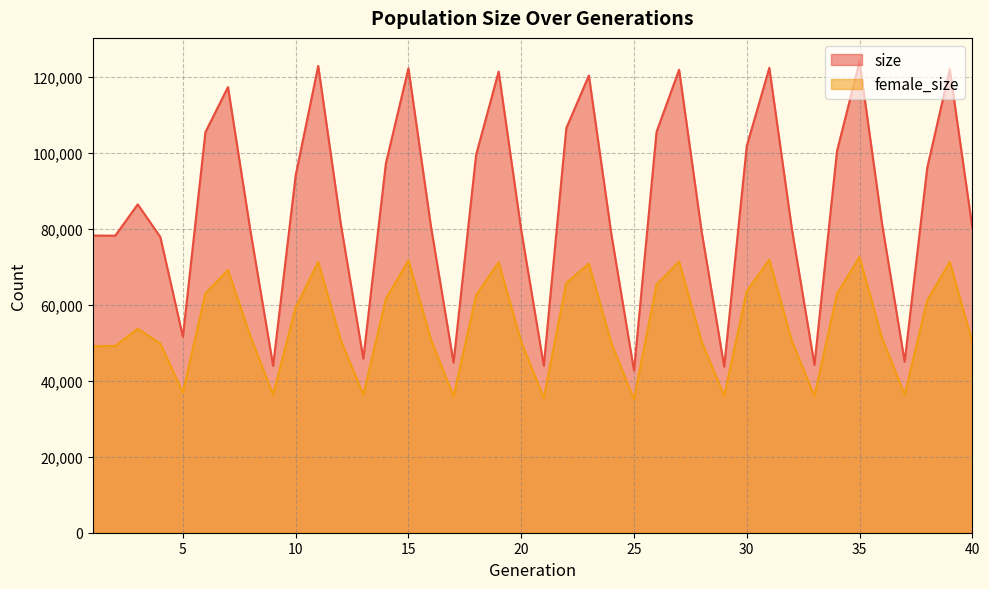

What is the value of the female_size point at the 3rd from the left?

53698